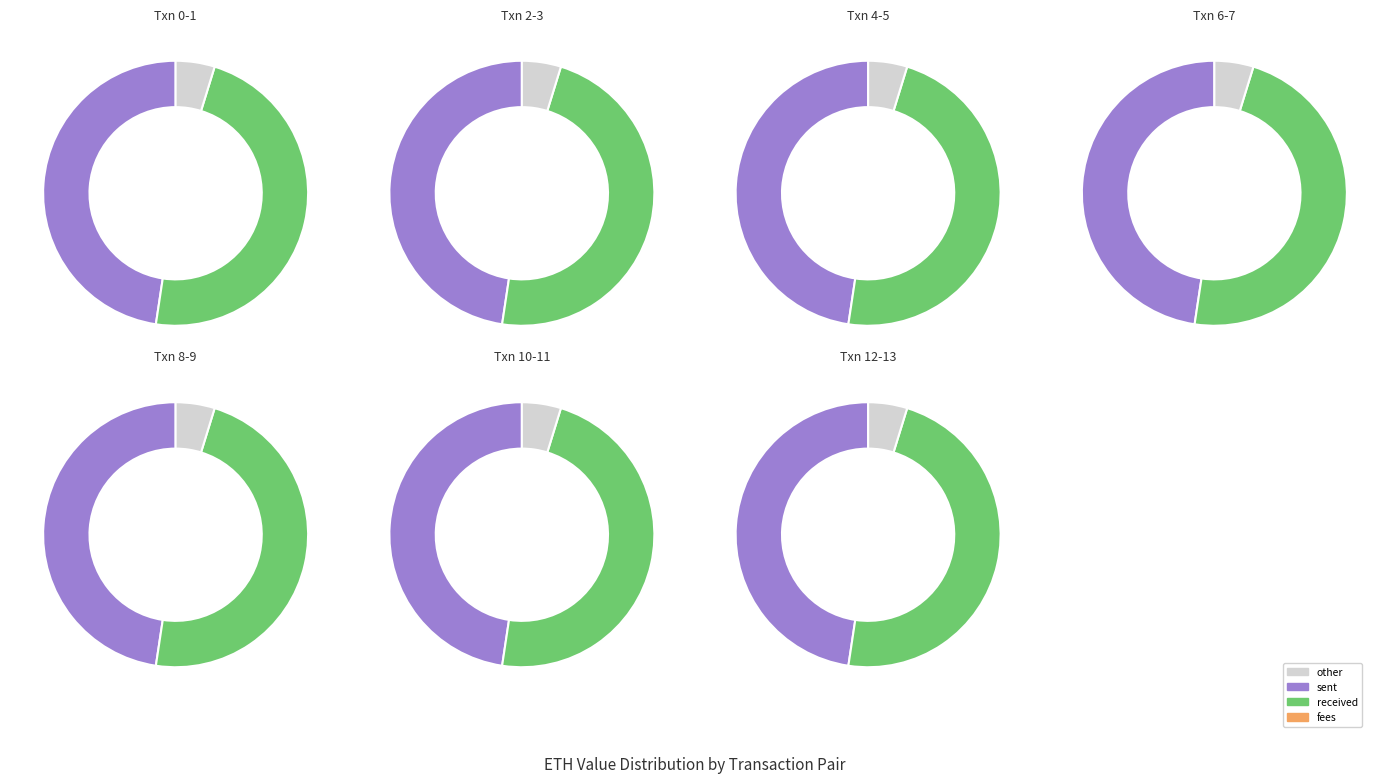

True or false: Txn 4-5 accounts for 29% of the total.

False